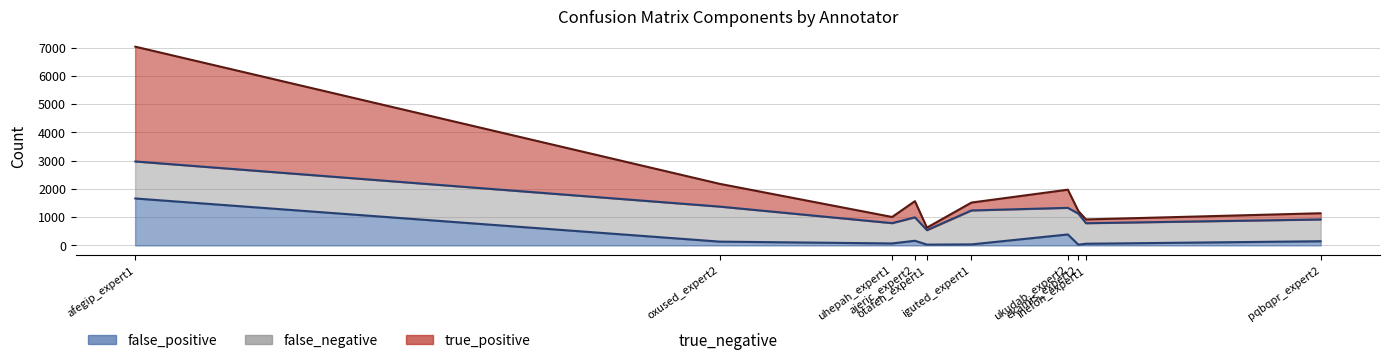

Which category has the lowest value in the false_negative series?

otafeh_expert1